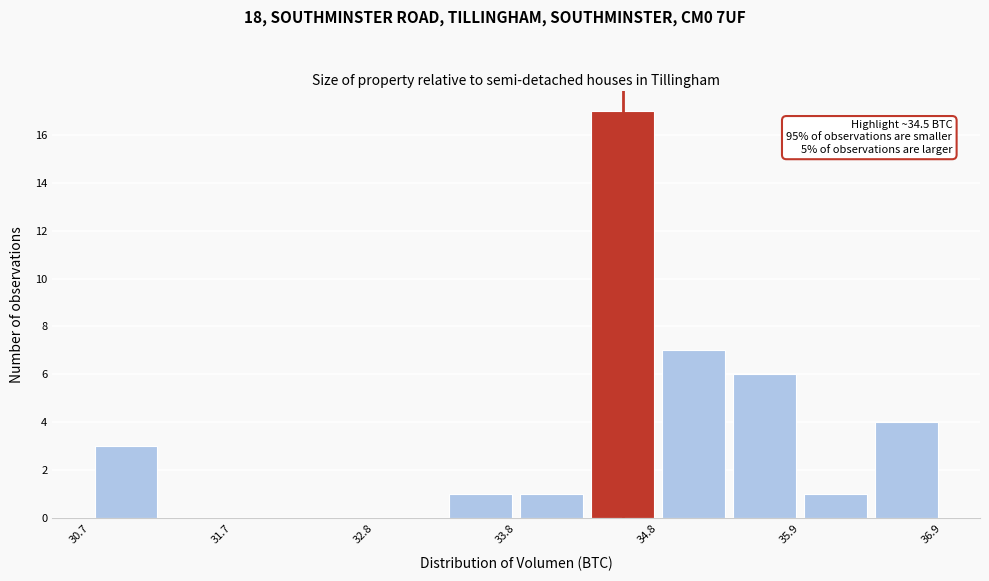

Read against the x-axis, roughly where is the centre of the tallest bar?

34.6